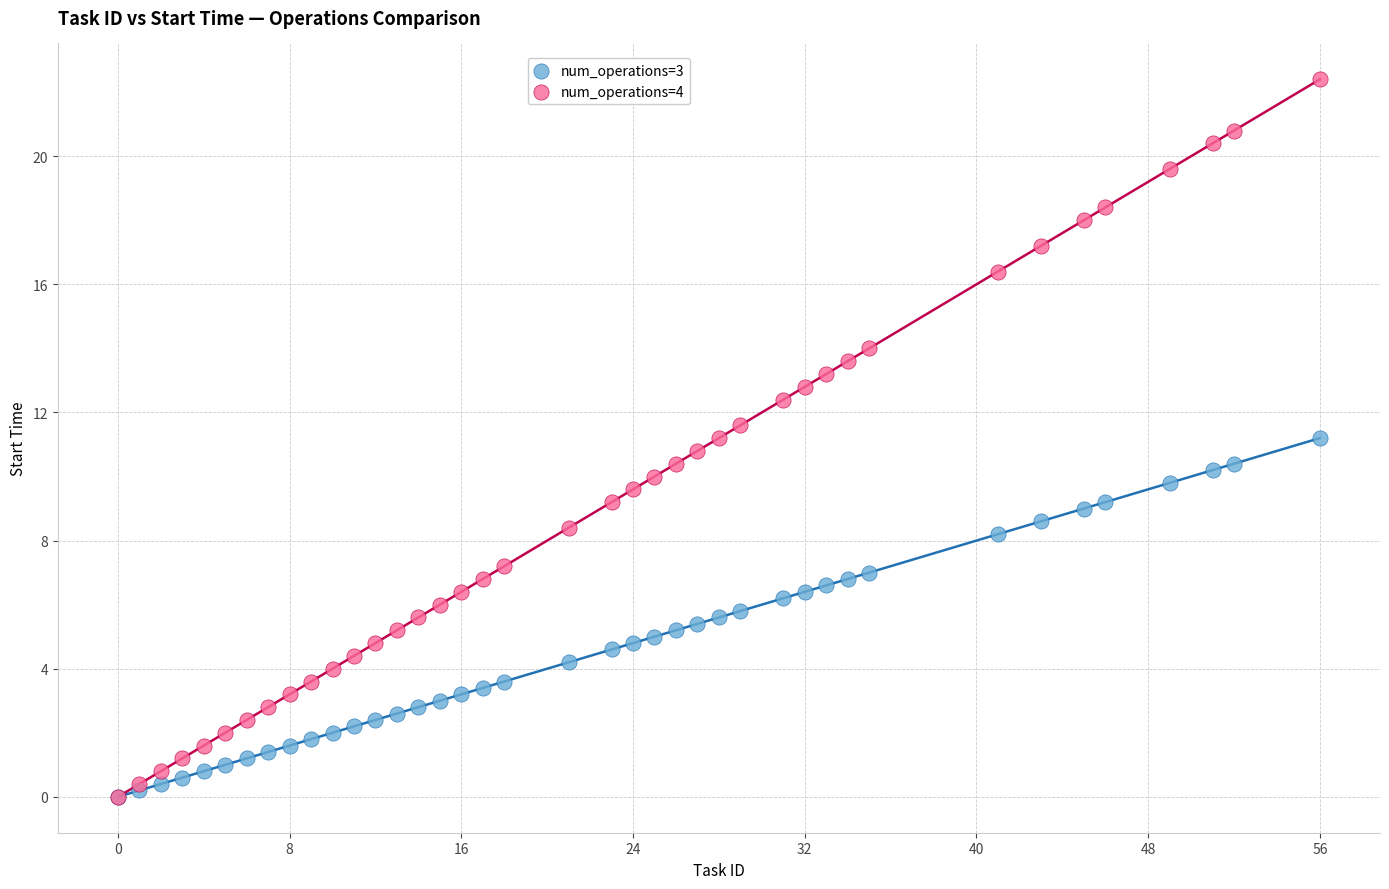

What are all the series names shown in the legend?

num_operations=3, num_operations=4